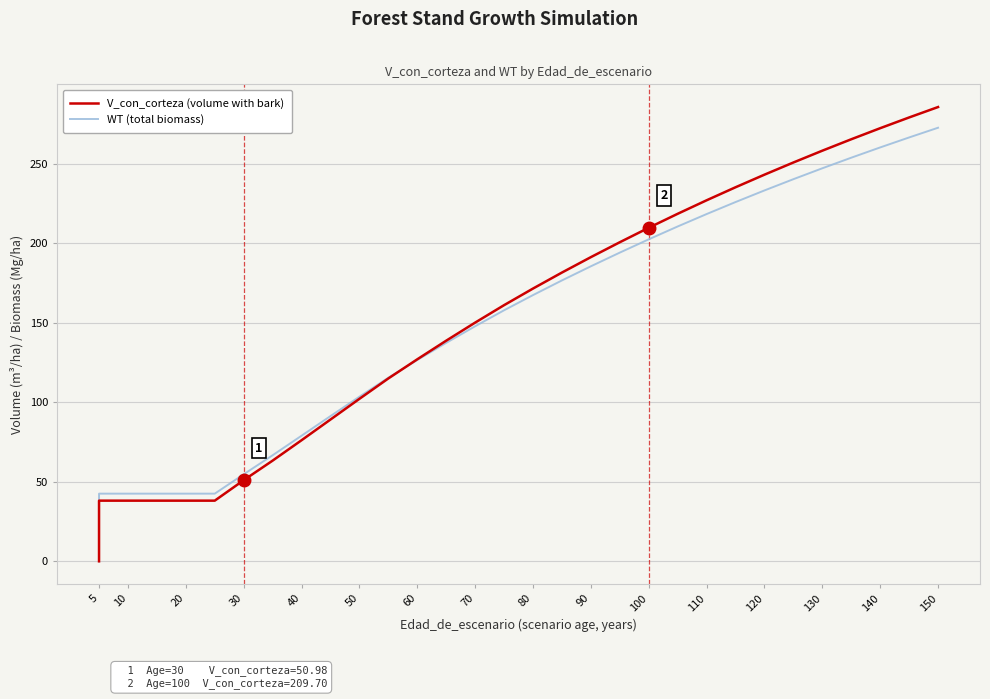

Which label corresponds to the smallest value in the chart?

5